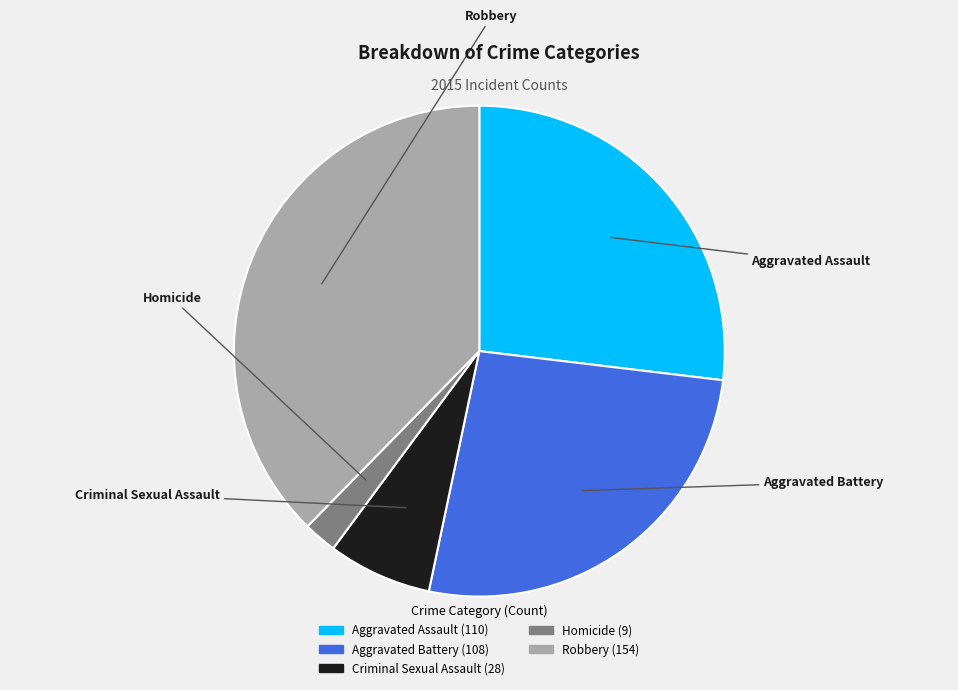

True or false: Aggravated Assault accounts for 27% of the total.

True